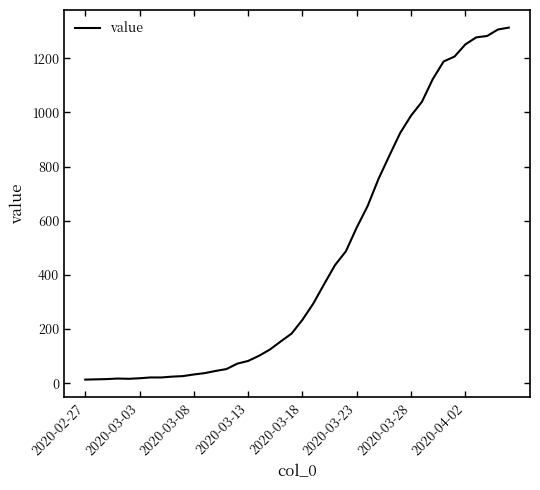

How many series are shown in this chart?

1